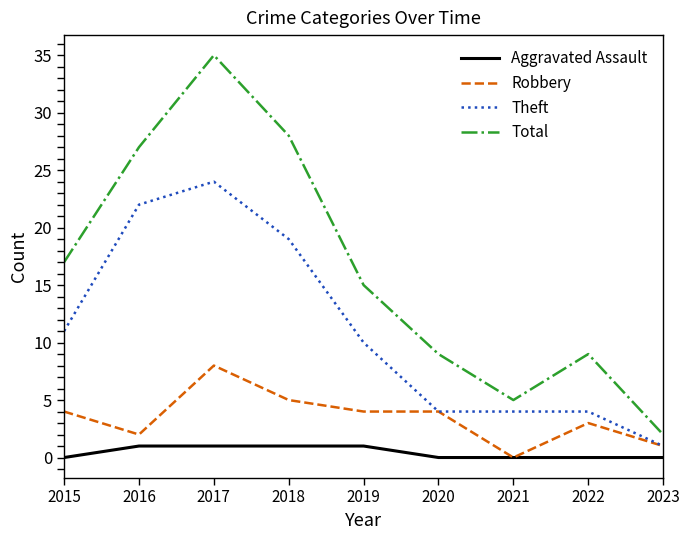

Reading left to right, what are all the values shown in this chart?

Aggravated Assault: 0	1	1	1	1	0	0	0	0
Robbery: 4	2	8	5	4	4	0	3	1
Theft: 11	22	24	19	10	4	4	4	1
Total: 17	27	35	28	15	9	5	9	2